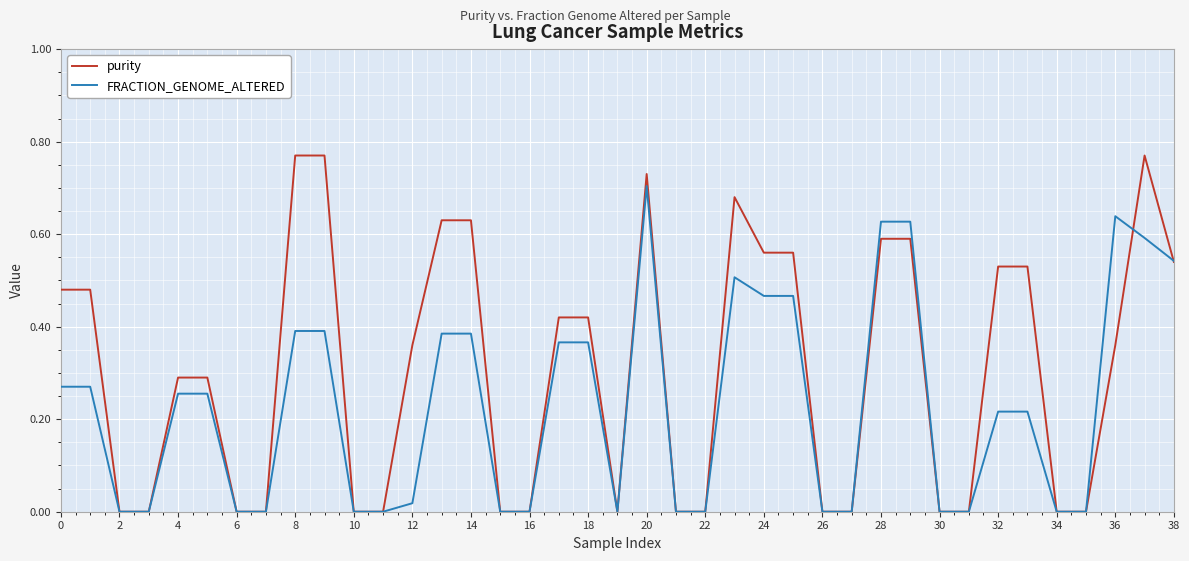

Which series has the largest total across all categories?

purity